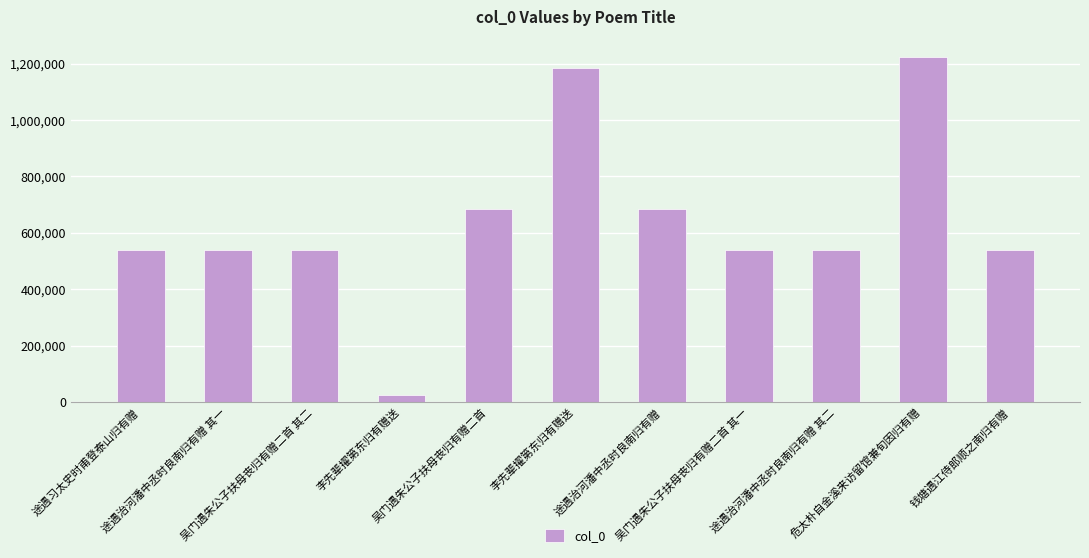

How many bars are there in total?

11